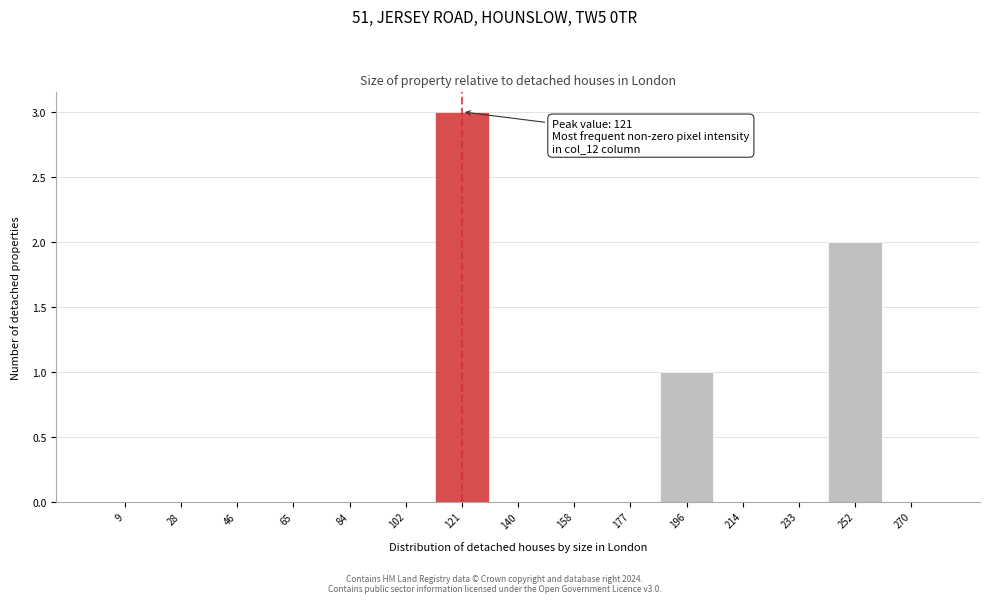

Over which range of the x-axis is the bar tallest?

112 to 130